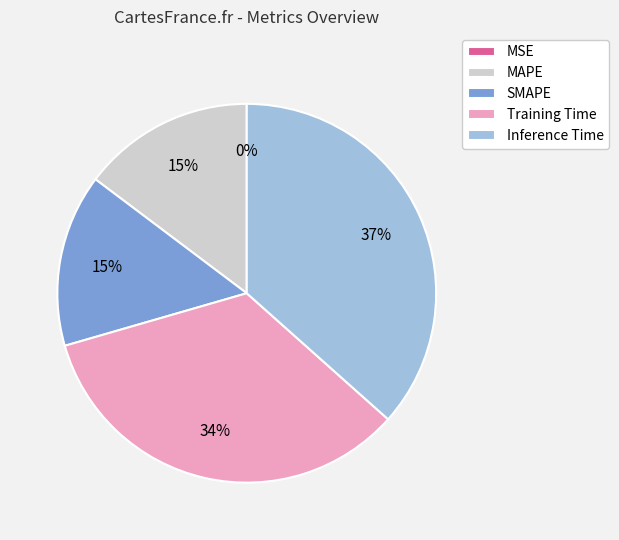

Which category has the biggest portion of the pie?

Inference Time